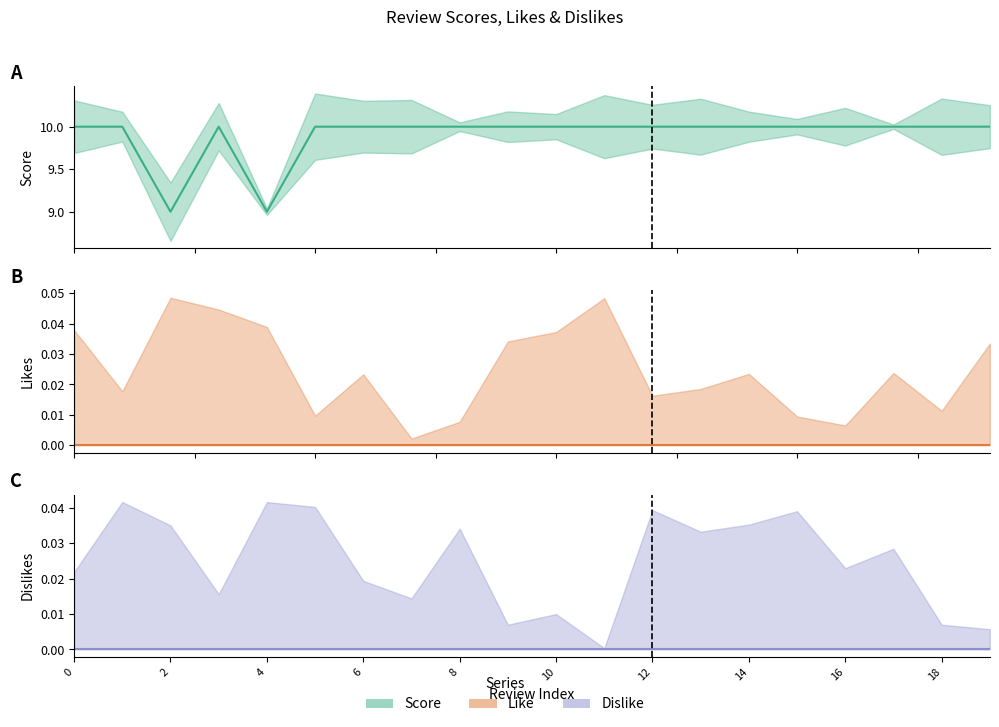

What are all the series names shown in the legend?

Score, Likes, Dislikes